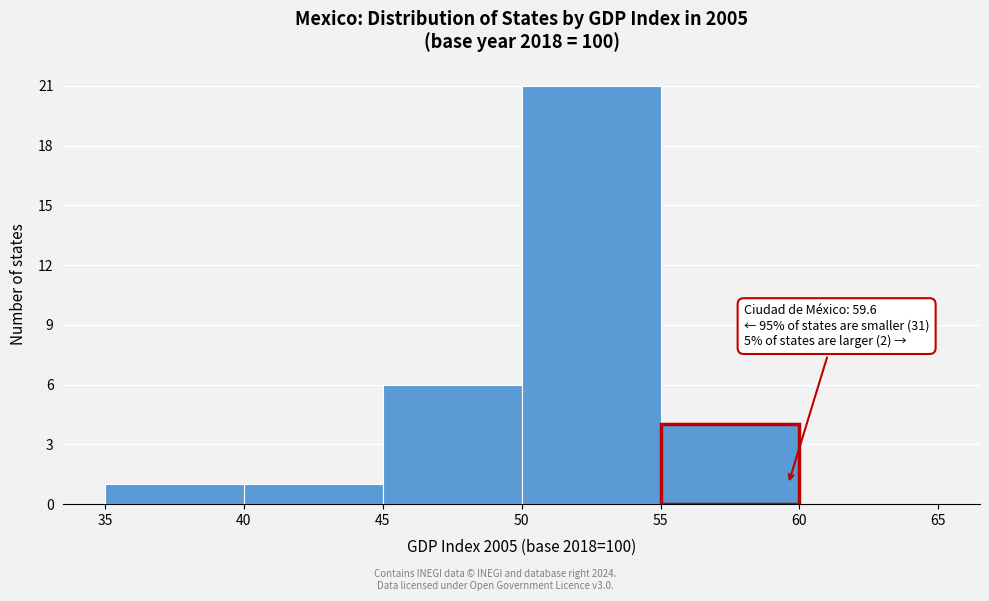

Over which range of the x-axis is the bar tallest?

50 to 55